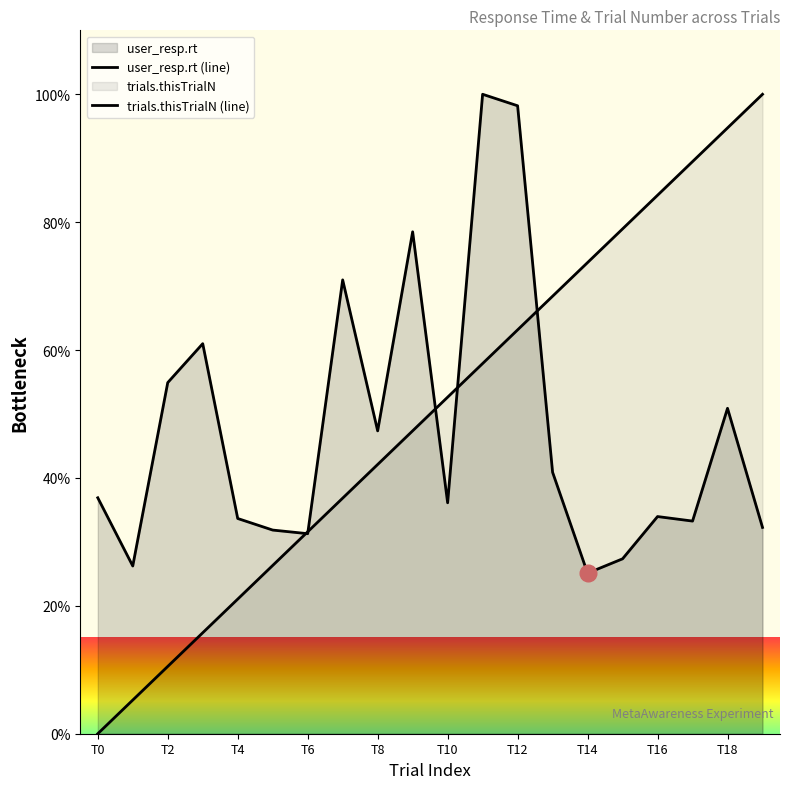

Where do trials.thisTrialN (line) and user_resp.rt (line) first cross each other?

T10 and T12